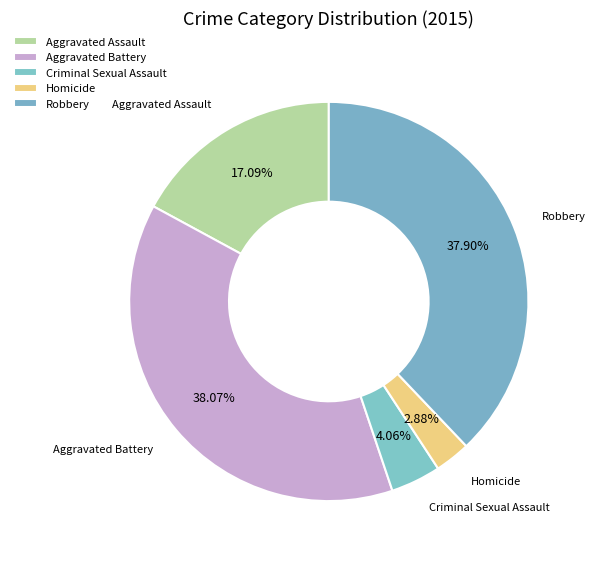

How many segments does this pie chart have?

5